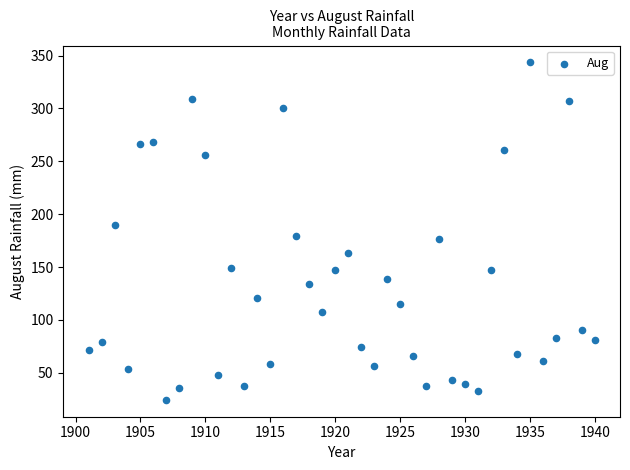

What is the range of Y values (max minus min)?

319.3